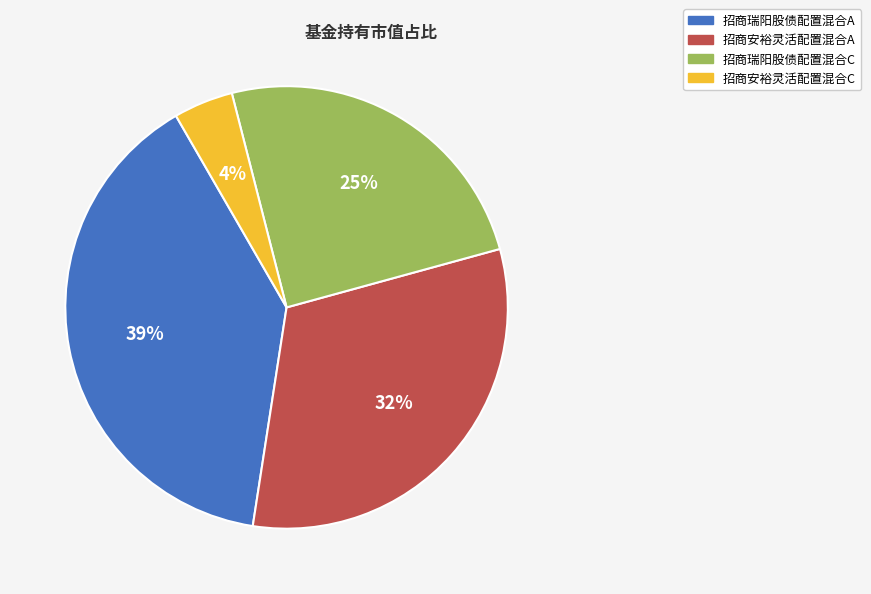

To the nearest percent, what is the difference between the largest and smallest slice percentages?

35%